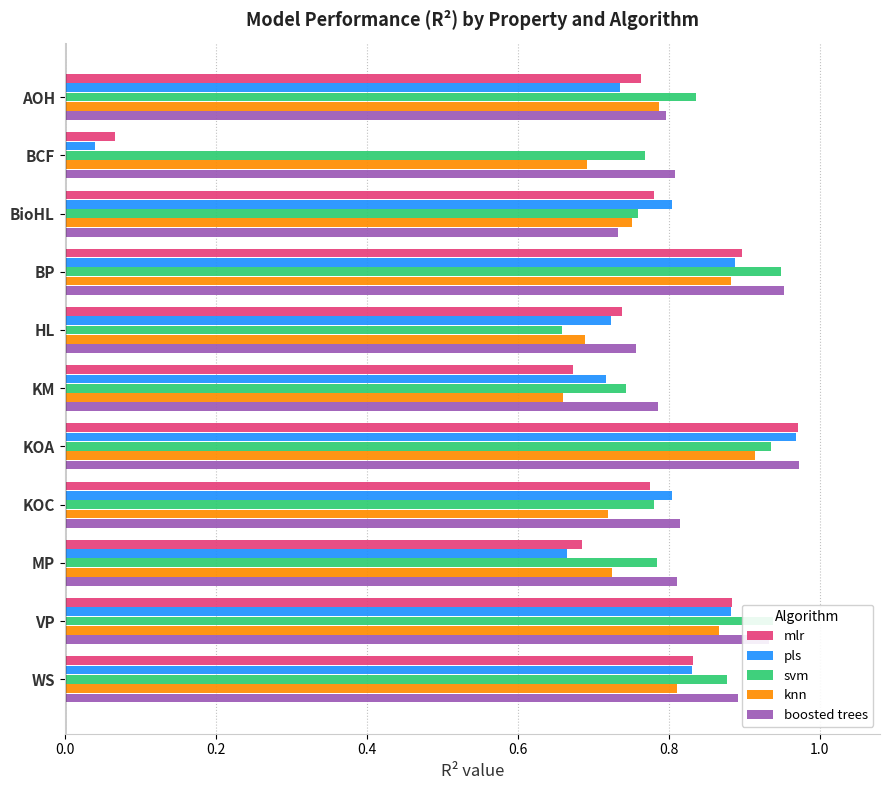

The mlr series shows 0.7 at MP. True or false?

True